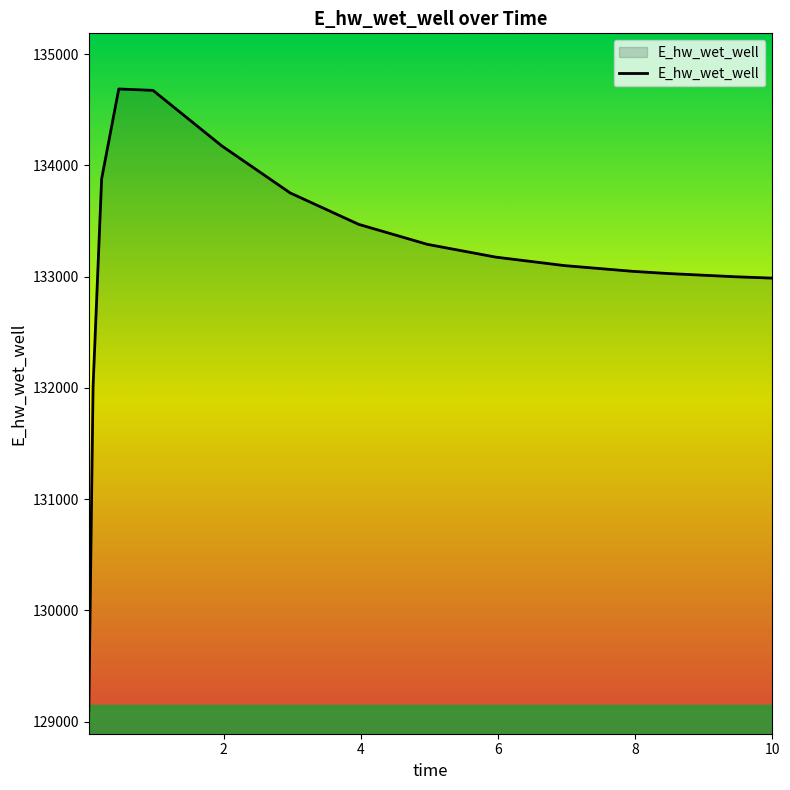

What is the maximum value shown in the chart?

134686.4